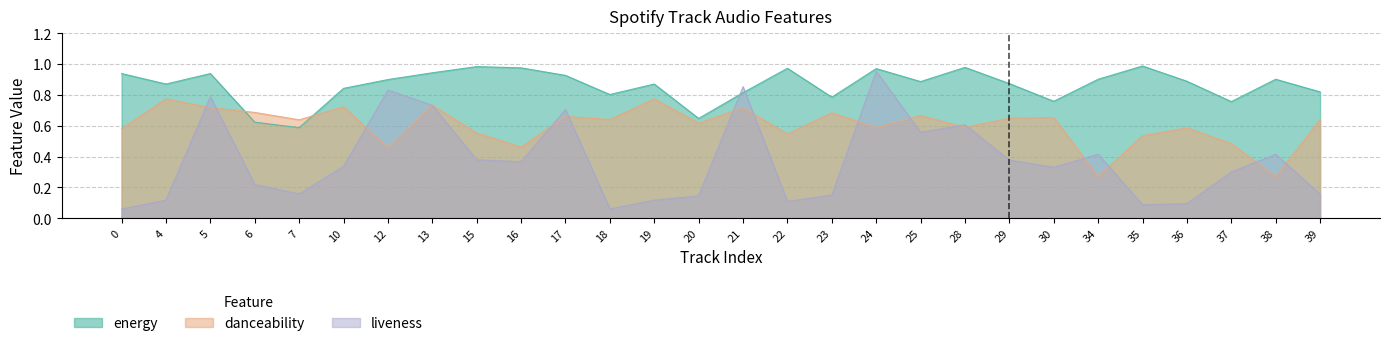

At how many categories does at least one series exceed 0?

28